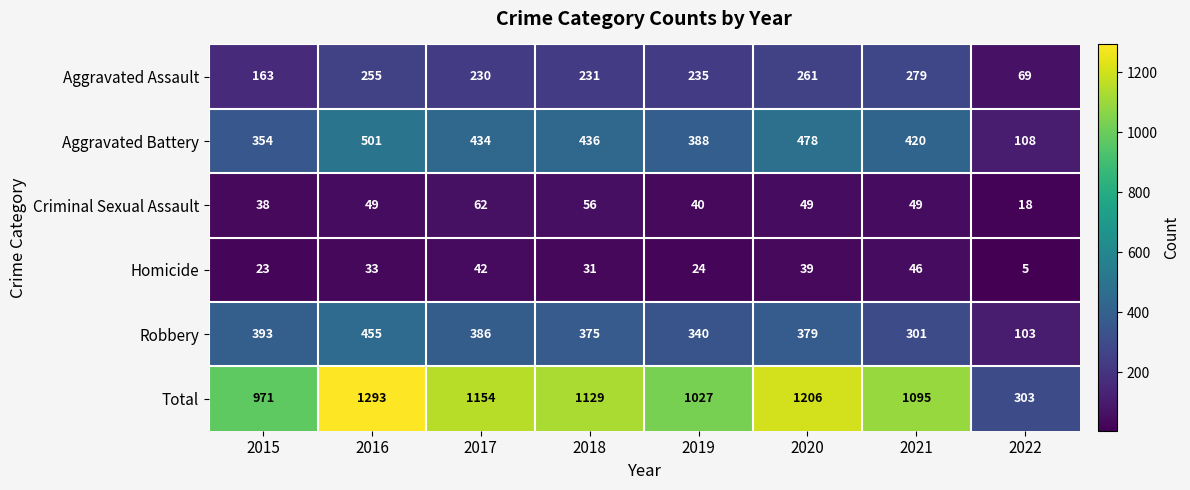

List the labels in order of Homicide value, smallest first.

2022, 2015, 2019, 2018, 2016, 2020, 2017, 2021